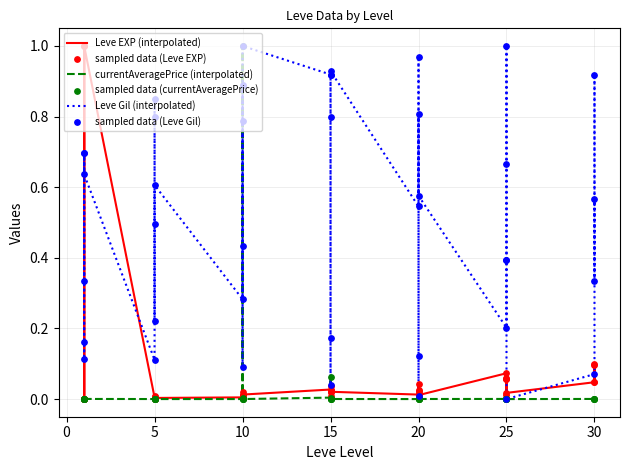

Which series reaches the maximum Y coordinate?

Leve EXP (interpolated)